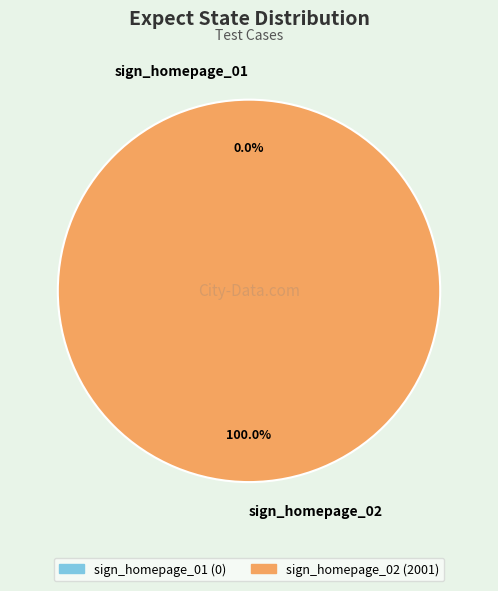

Which category accounts for the majority?

sign_homepage_02